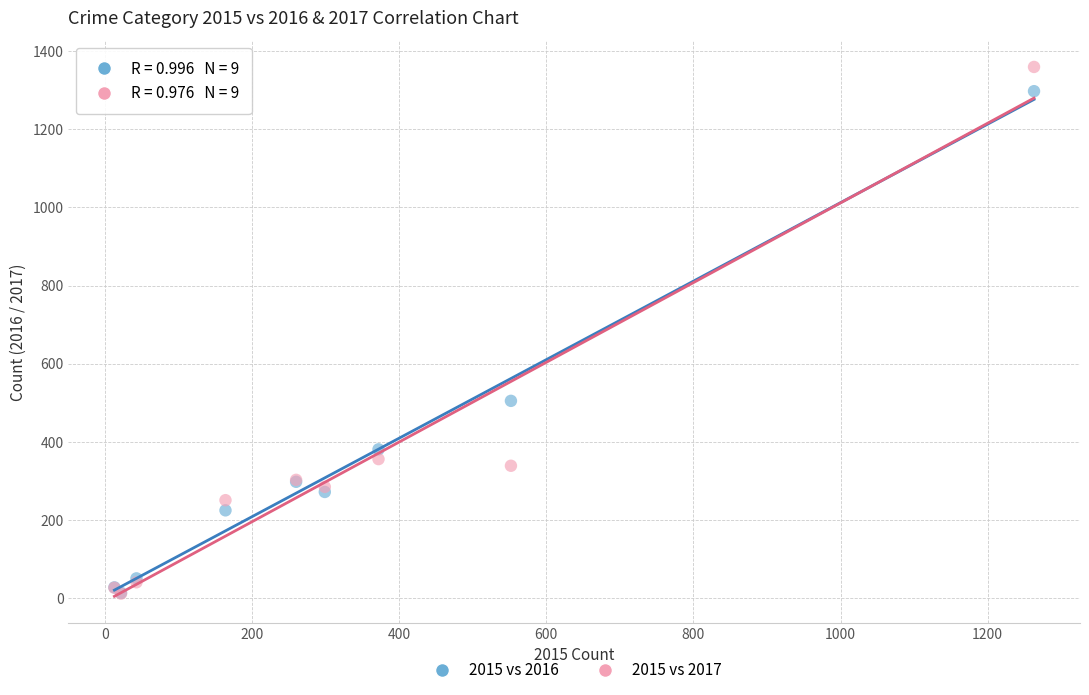

In the 2015 vs 2016 series, what Y value is closest to 655?

505